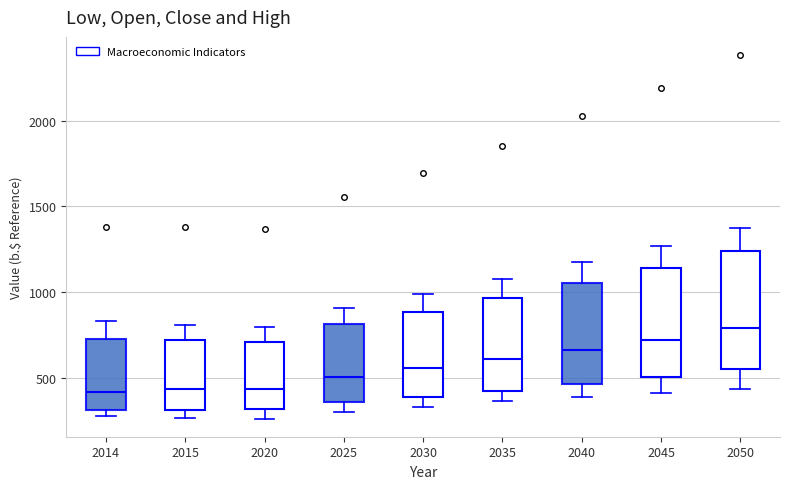

Reading left to right, read every box against the y-axis: the position of its median line, the range the box covers, and the ends of its whiskers. The values are not printed on the chart, so give them approximately, as read against the axis.

2014: median 400, box 300 to 750, whiskers 300 (just below the box's lower edge) to 850
2015: median 450, box 300 to 700, whiskers 250 to 800
2020: median 450, box 300 to 700, whiskers 250 to 800
2025: median 500, box 350 to 800, whiskers 300 to 900
2030: median 550, box 400 to 900, whiskers 350 to 1000
2035: median 600, box 400 to 950, whiskers 350 to 1100
2040: median 650, box 450 to 1050, whiskers 400 to 1150
2045: median 700, box 500 to 1150, whiskers 400 to 1250
2050: median 800, box 550 to 1250, whiskers 450 to 1350